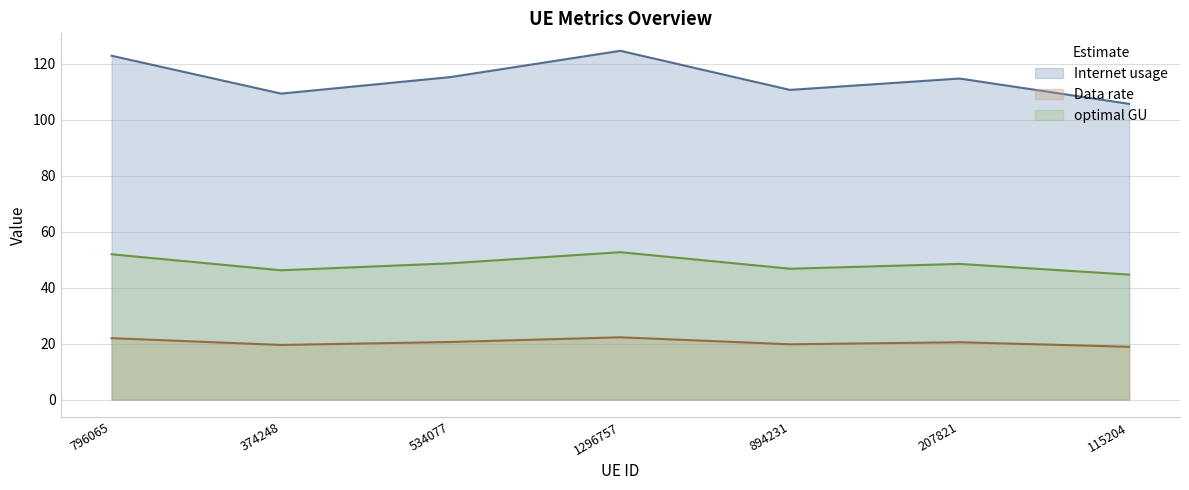

True or false: optimal GU and Internet usage intersect in this chart.

False